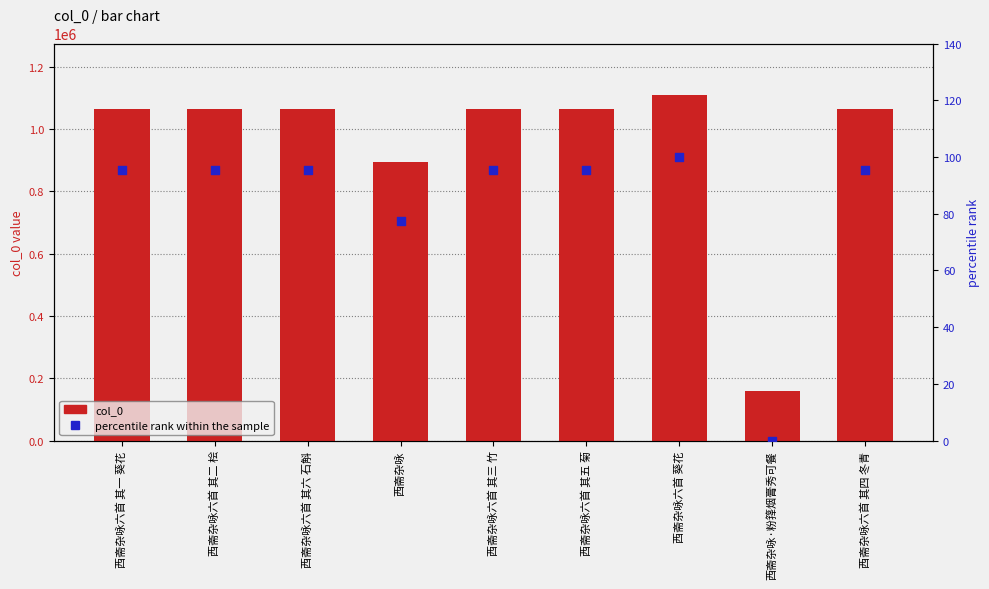

Which series contains the highest Y value?

col_0